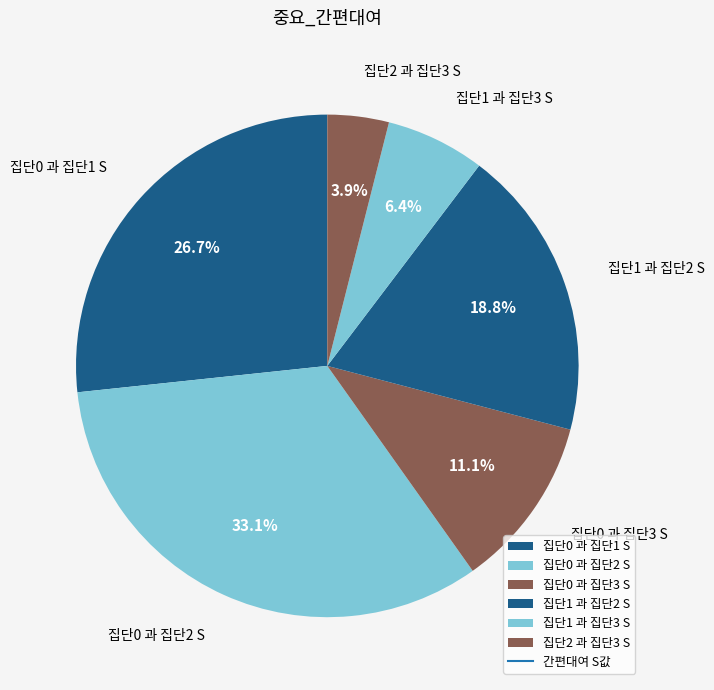

What percentage is the 집단2 과 집단3 S slice, to the nearest percent?

4%